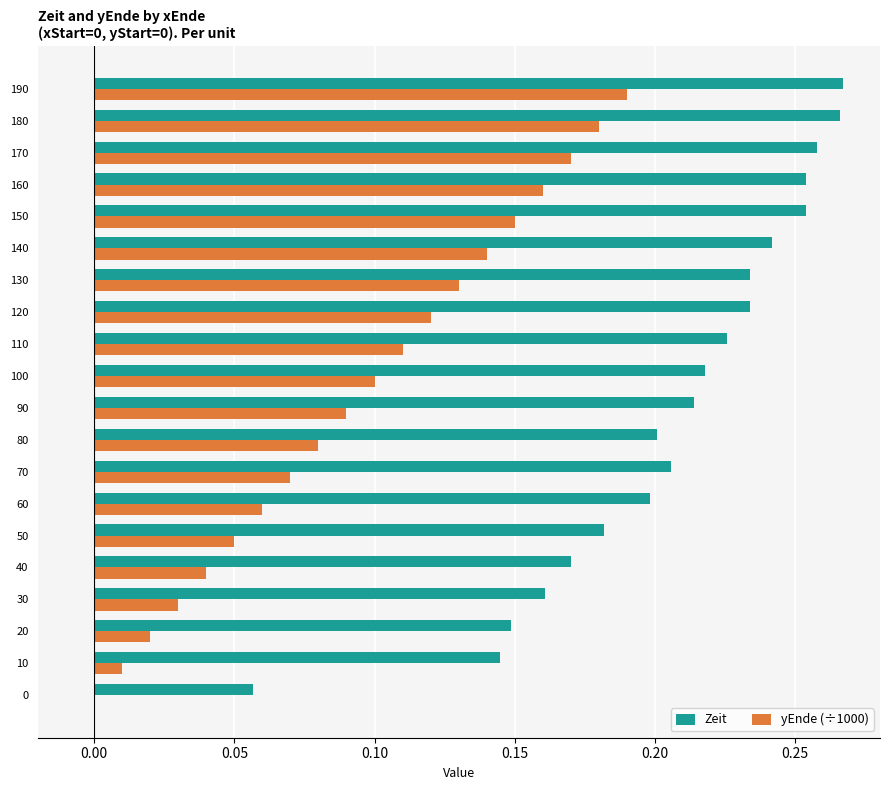

Which series changed the most between 10 and 180?

yEnde (÷1000)